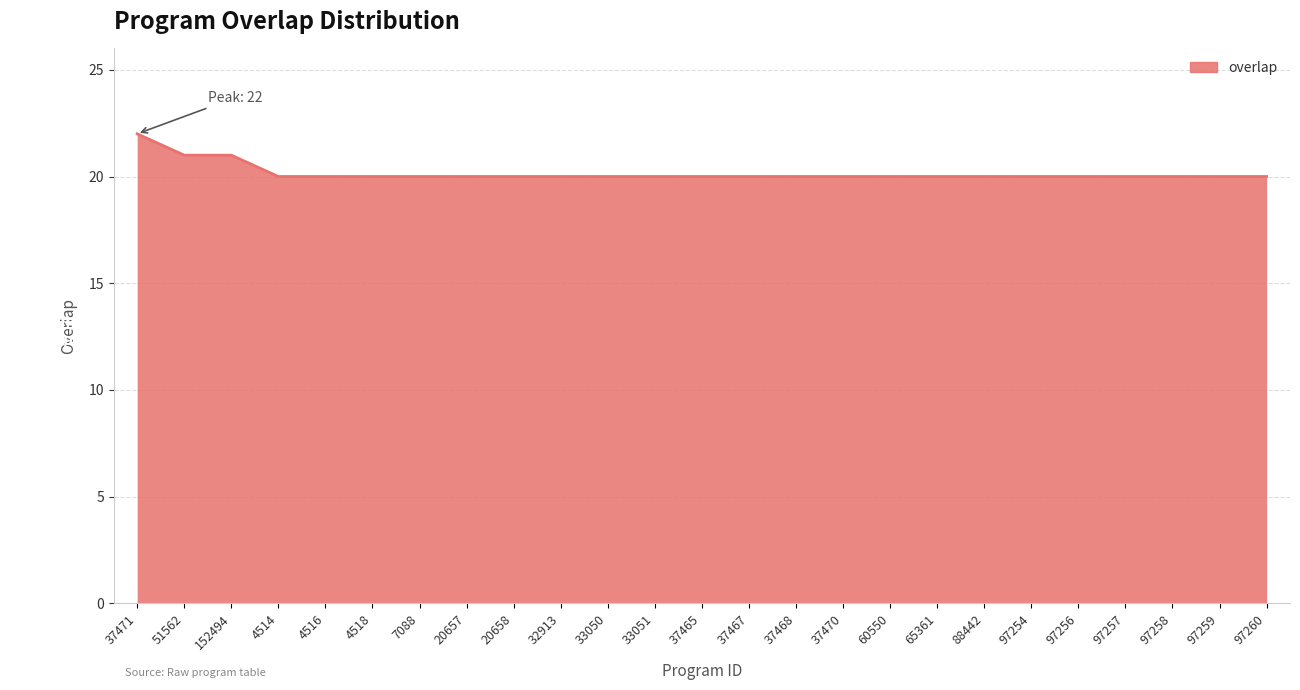

What position from the right is 152494?

23